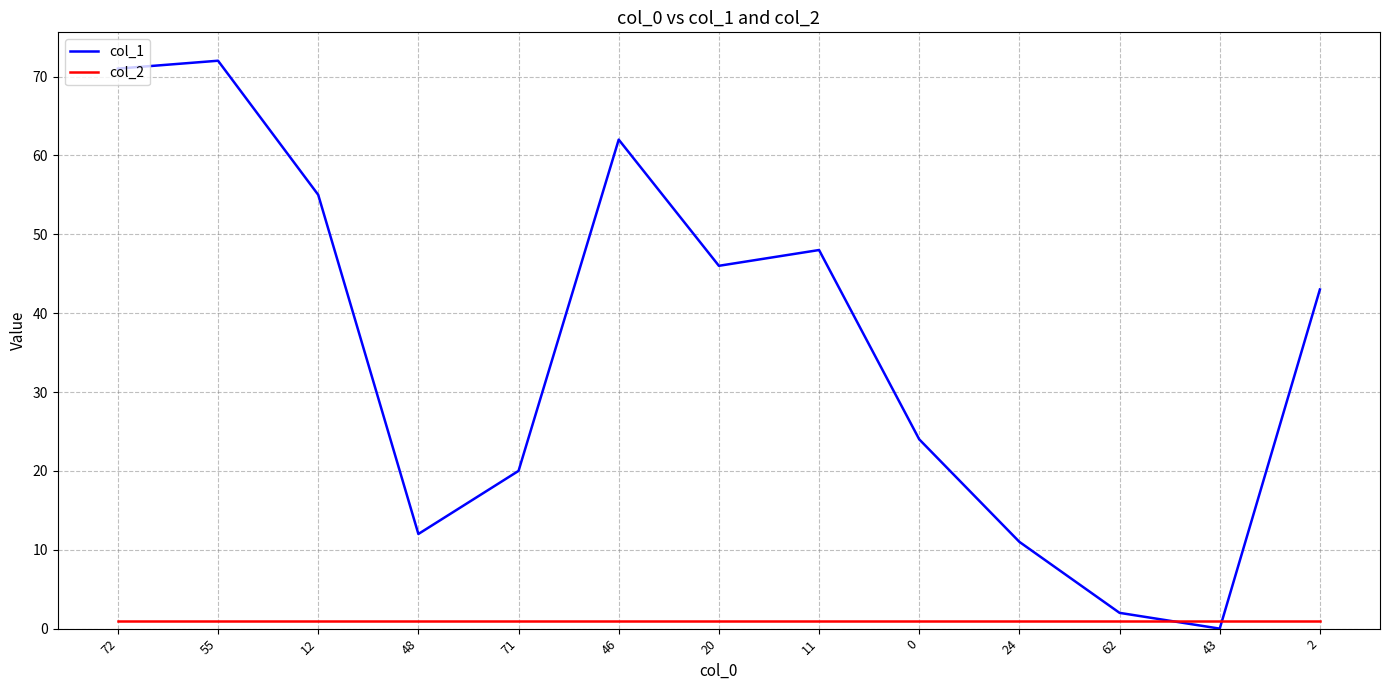

Count the number of categories in the chart.

13